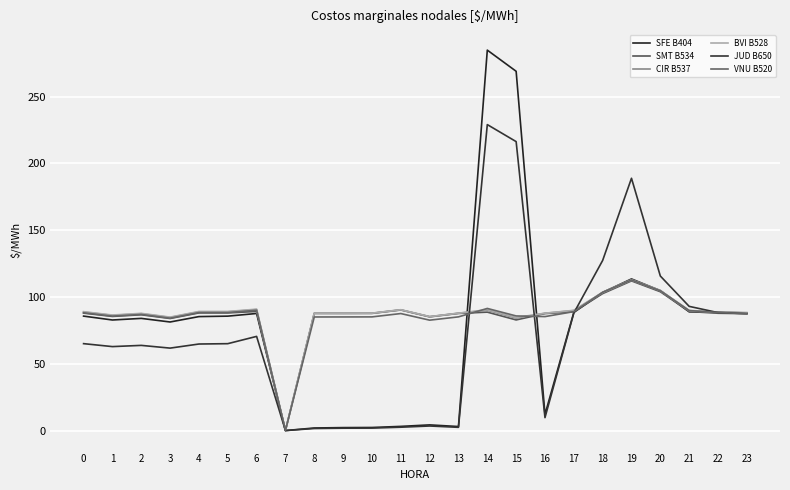

How many lines are shown in the chart?

6